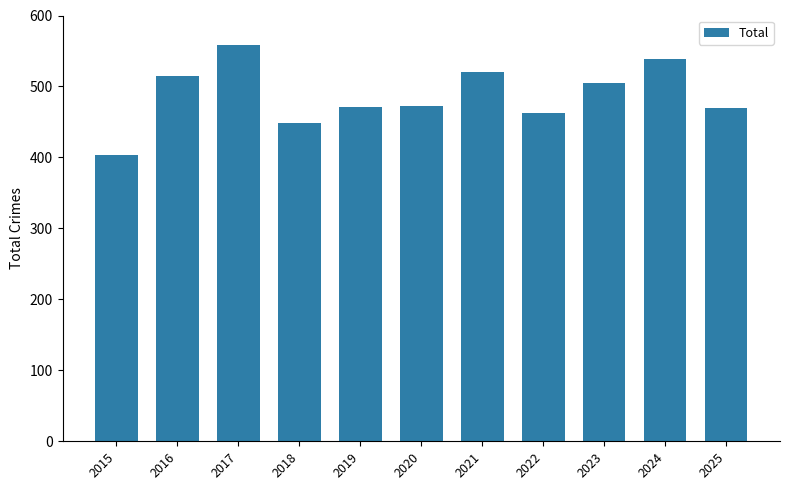

At which category does the chart reach its minimum across all series?

2015